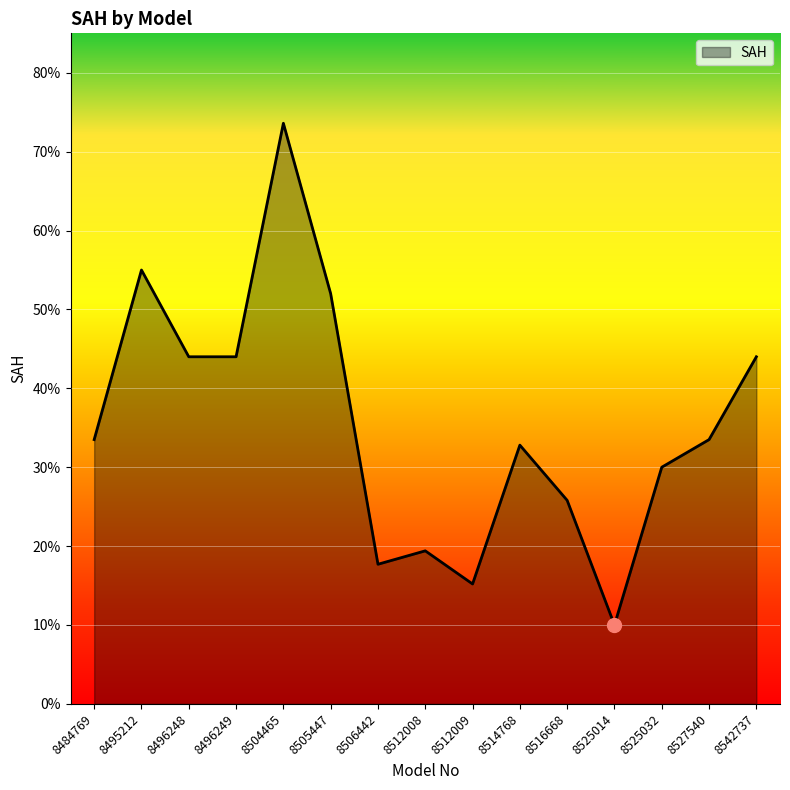

List the labels in order of value, largest first.

8504465, 8495212, 8505447, 8496248, 8496249, 8542737, 8484769, 8527540, 8514768, 8525032, 8516668, 8512008, 8506442, 8512009, 8525014